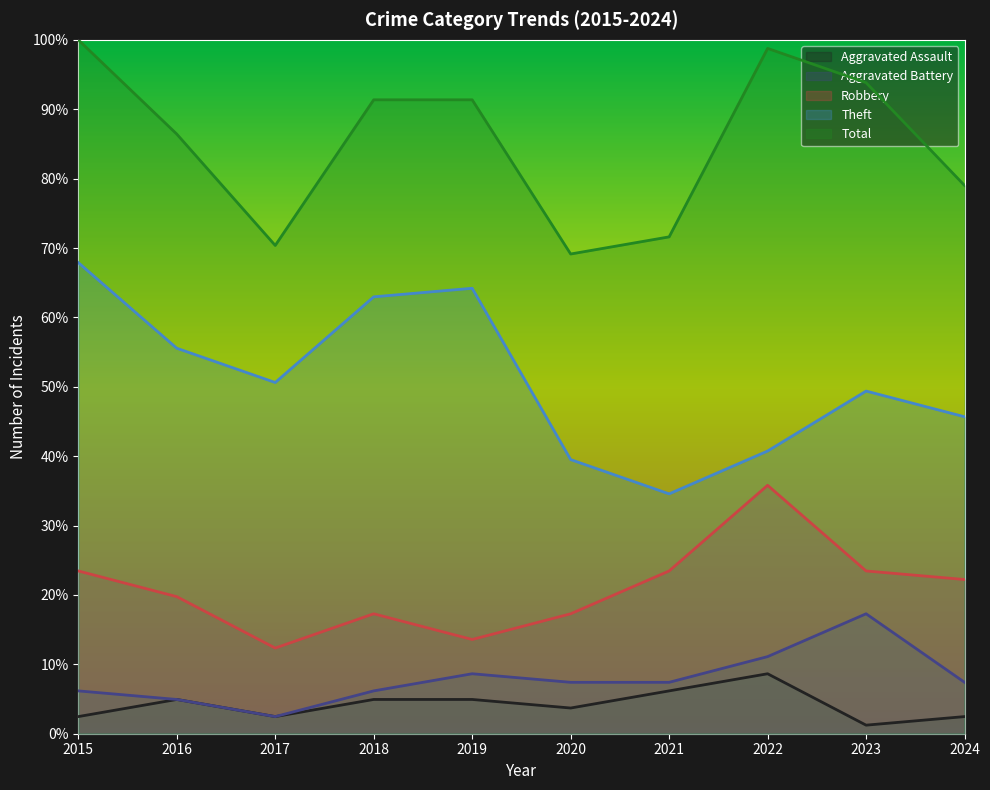

How many values in the Total series are below 91?

5